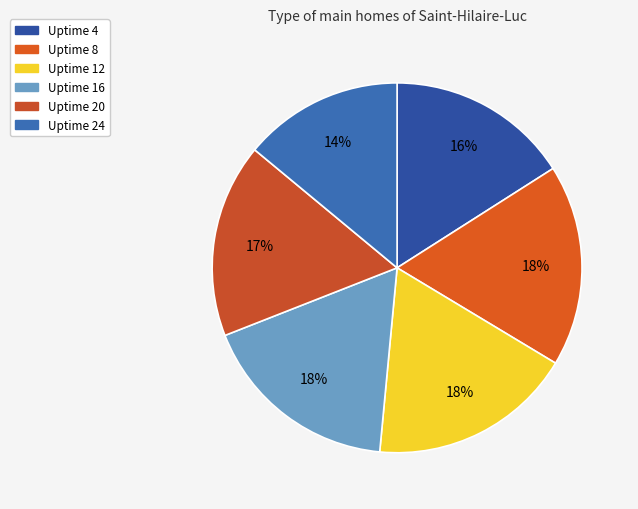

What is the smallest slice in the pie chart?

Uptime 24